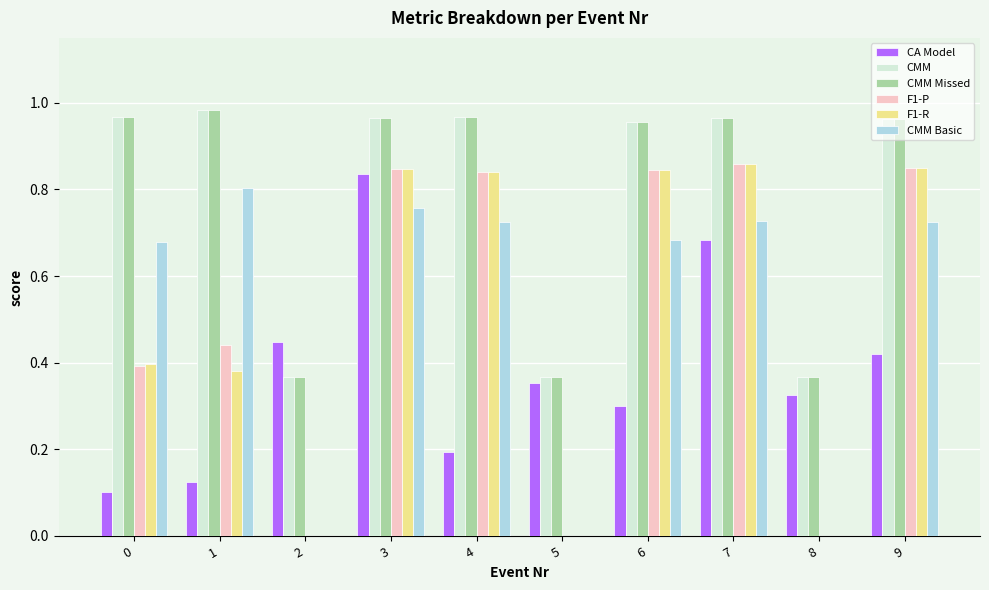

What is the average value of the F1-P series?

0.5